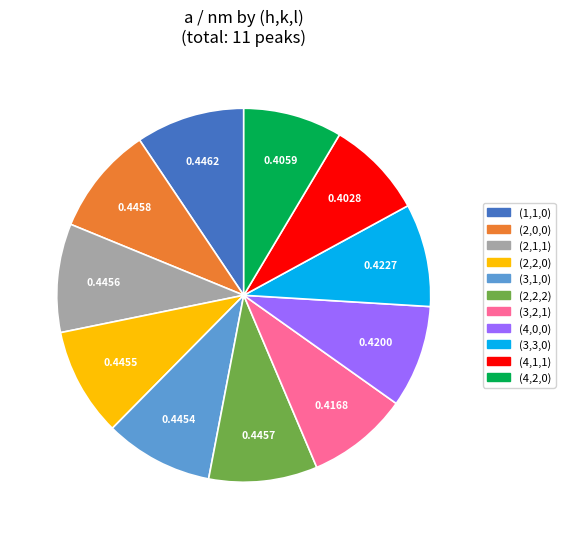

Which has a higher value, (2,1,1) or (4,1,1)?

(2,1,1)